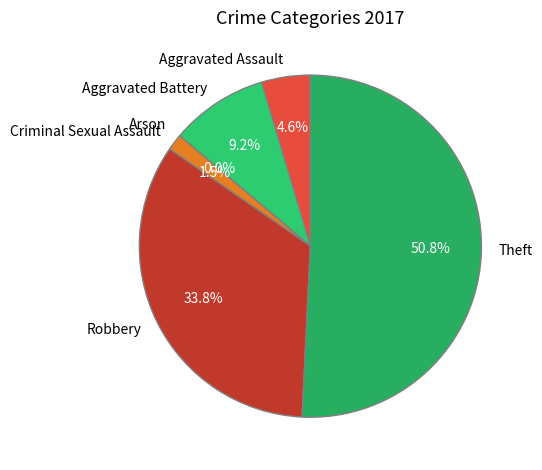

Does Theft account for over 50% of the chart?

Yes